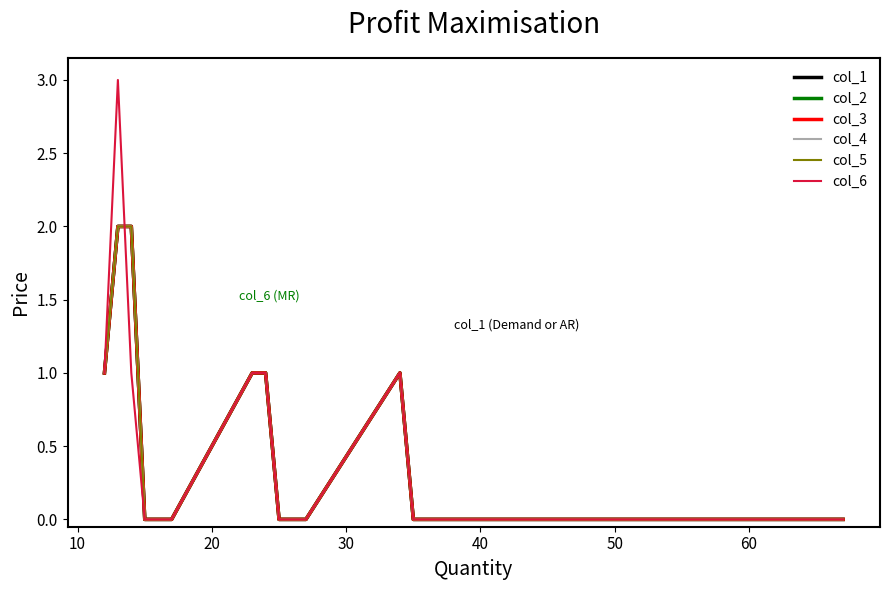

Does the chart display data point markers on the line(s)?

No